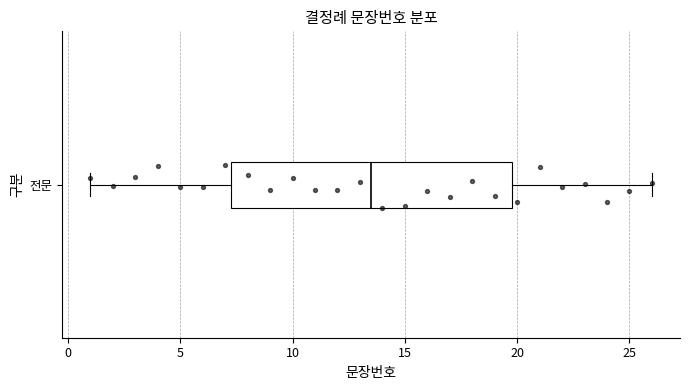

Transcribe this box plot: give where the median line is, the range the box spans, and where the two whiskers end, as read against the x-axis. The values are not printed on the chart, so give them approximately, as read against the axis.

median 13.5, box 7.5 to 20.0, whiskers 1.0 to 26.0